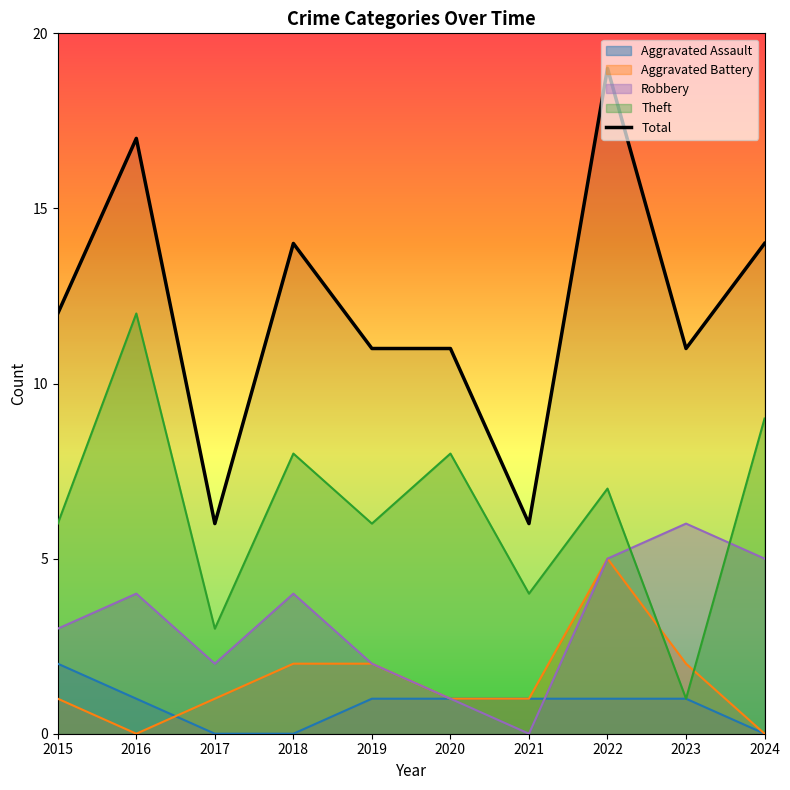

True or false: the data shows 14 at 2024.

True